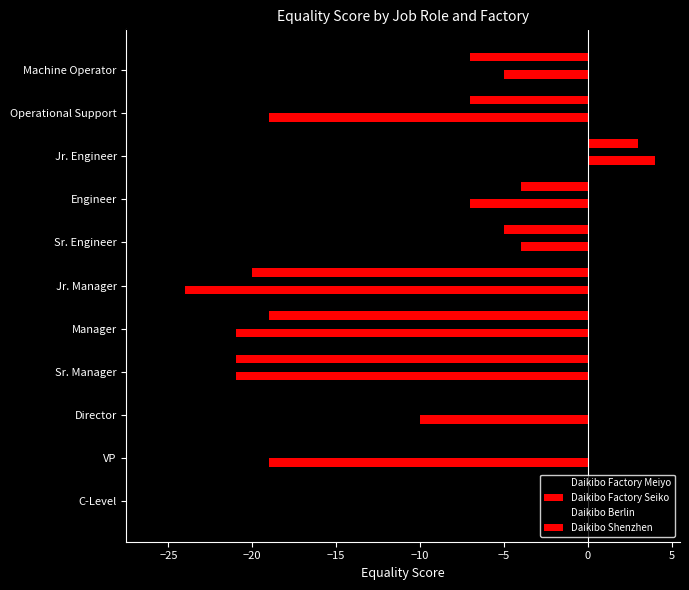

How many values in the Daikibo Shenzhen series exceed -5?

5